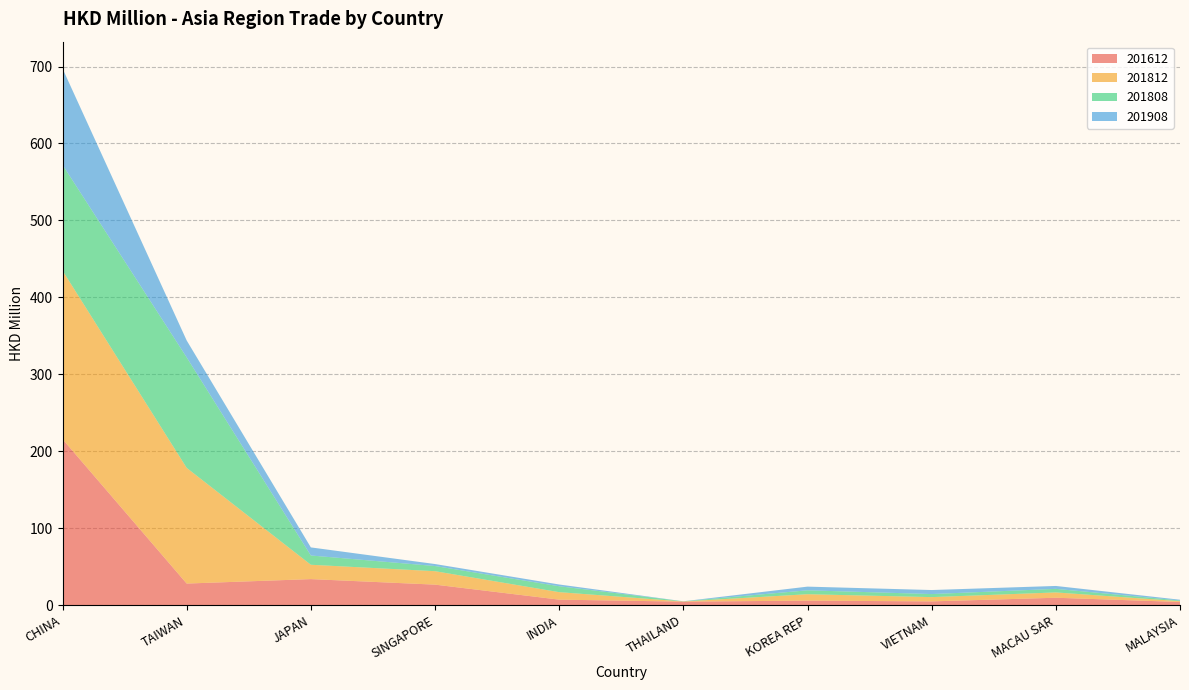

Reading left to right, transcribe all the data shown in this chart.

201612: CHINA=215.8	TAIWAN=28.1	JAPAN=33.8	SINGAPORE=26.7	INDIA=7.2	THAILAND=4.6	KOREA REP=5.9	VIETNAM=4.9	MACAU SAR=9.6	MALAYSIA=4.1
201812: CHINA=219.0	TAIWAN=150.3	JAPAN=18.6	SINGAPORE=17.5	INDIA=9.7	THAILAND=0.2	KOREA REP=8.3	VIETNAM=5.6	MACAU SAR=6.9	MALAYSIA=1.1
201808: CHINA=137.5	TAIWAN=143.6	JAPAN=12.0	SINGAPORE=6.7	INDIA=7.7	THAILAND=0.2	KOREA REP=5.1	VIETNAM=4.0	MACAU SAR=4.6	MALAYSIA=0.9
201908: CHINA=125.2	TAIWAN=22.0	JAPAN=10.5	SINGAPORE=2.6	INDIA=2.3	THAILAND=0.0	KOREA REP=4.8	VIETNAM=5.2	MACAU SAR=3.8	MALAYSIA=1.0